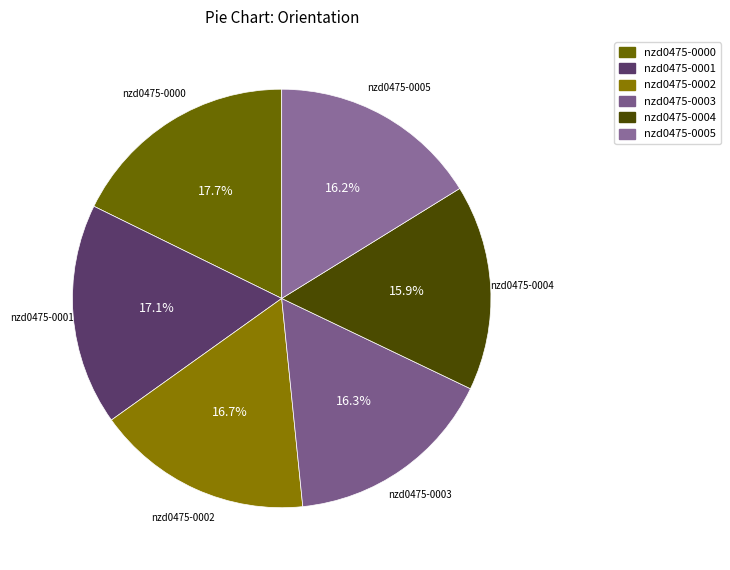

Which has a higher value, nzd0475-0004 or nzd0475-0001?

nzd0475-0001